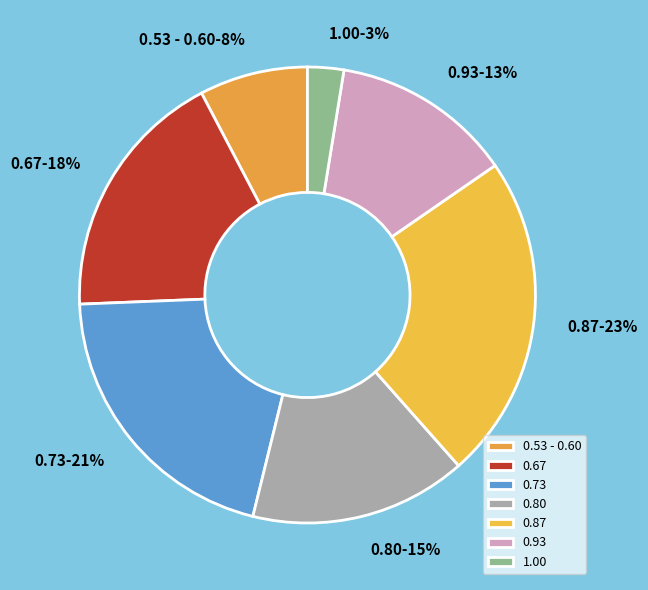

To the nearest percent, what is the average slice percentage?

14%